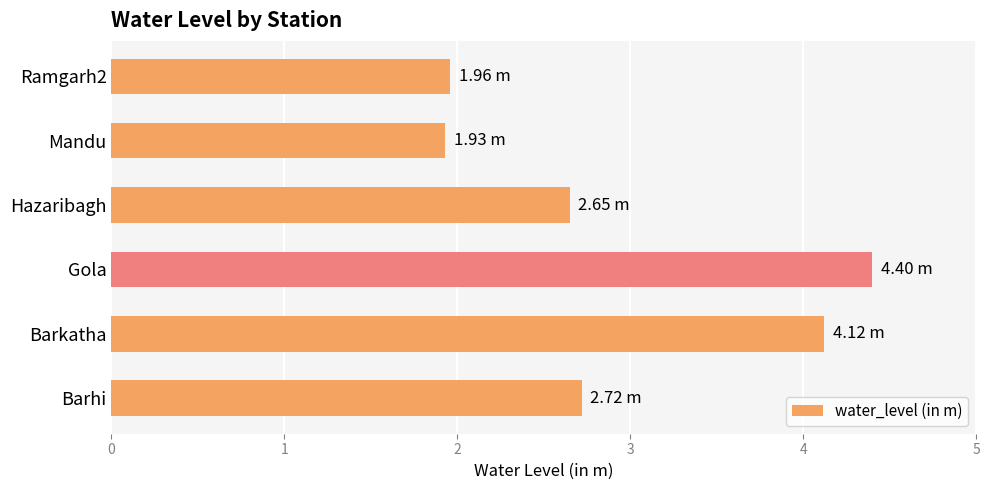

At which category does the chart reach its peak across all series?

Gola